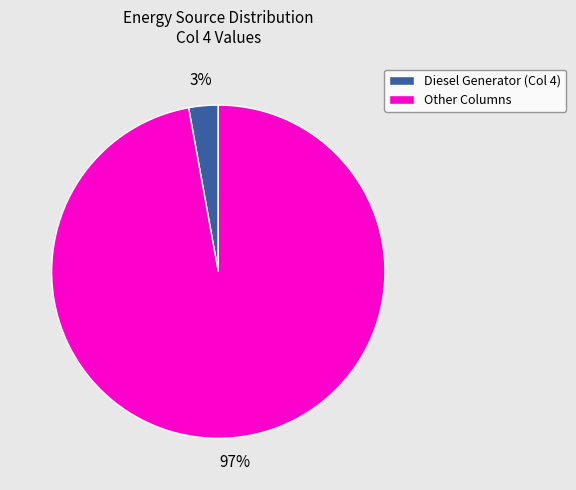

To the nearest percent, what is the difference between the Diesel Generator (Col 4) and Other Columns slice percentages?

94%